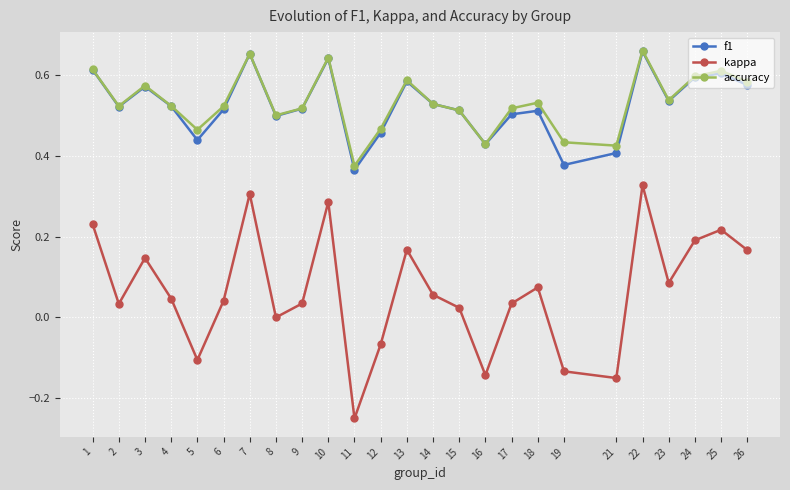

What is the sum of the f1 values at 21 and 23?

0.9